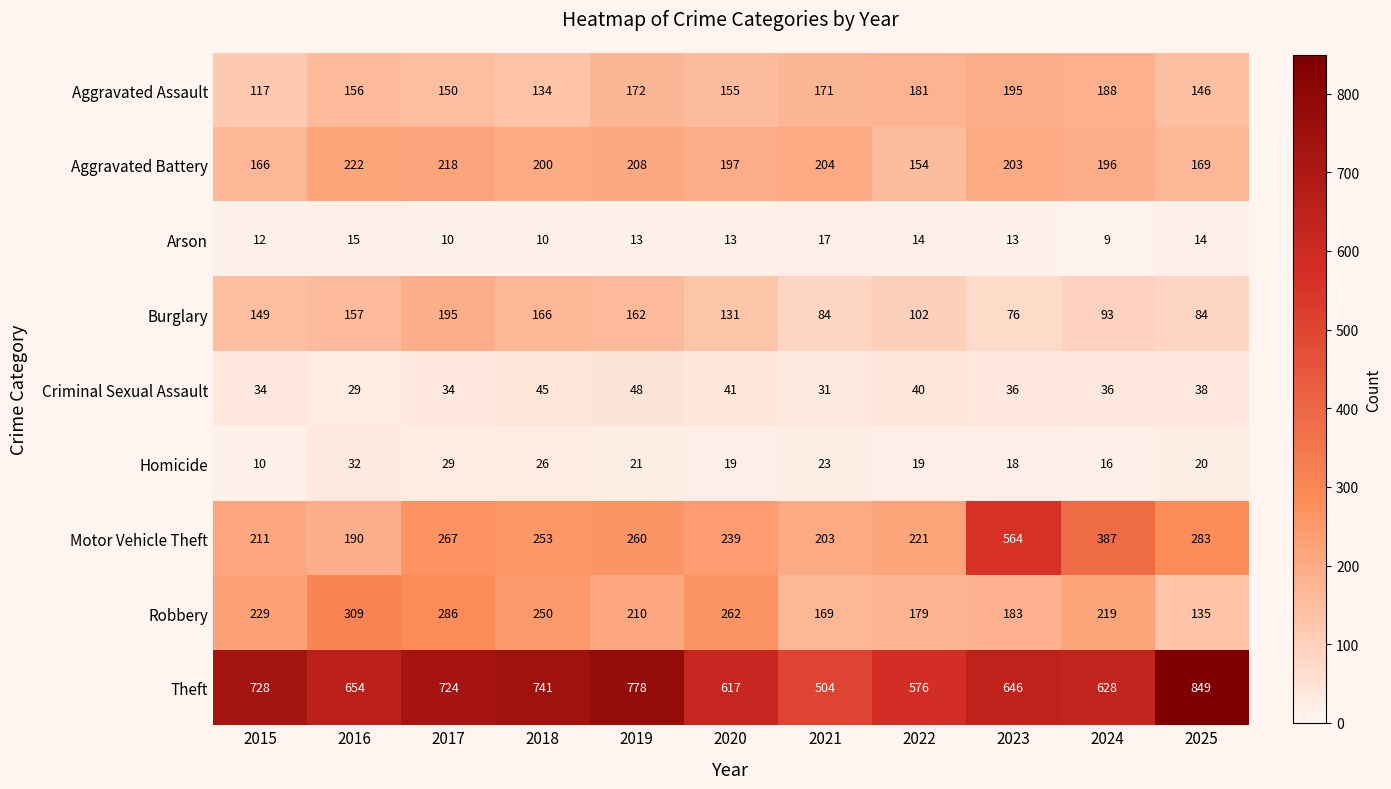

What is the difference between the Motor Vehicle Theft values at 2024 and 2021?

184